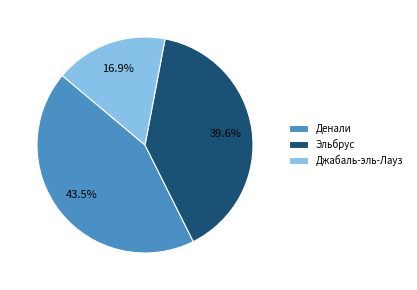

To the nearest percent, what is the average slice percentage?

33%